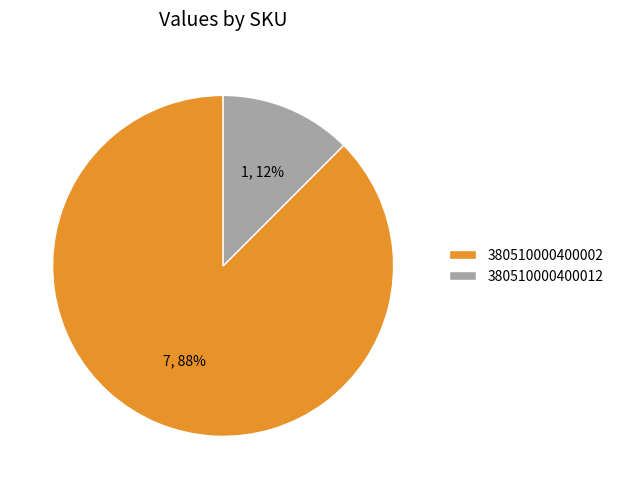

To the nearest percent, what is the combined percentage of 380510000400002 and 380510000400012?

100%